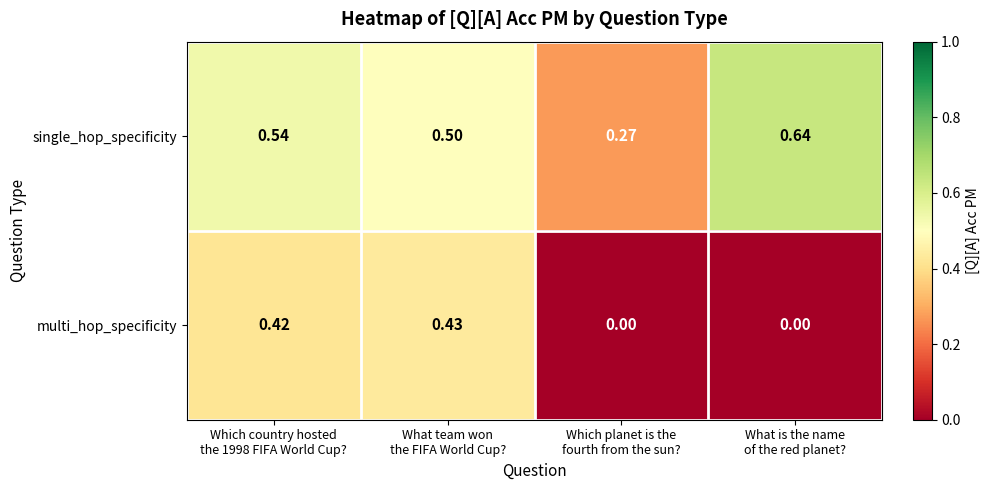

Rank the series by their average value, from highest to lowest.

single_hop_specificity, multi_hop_specificity